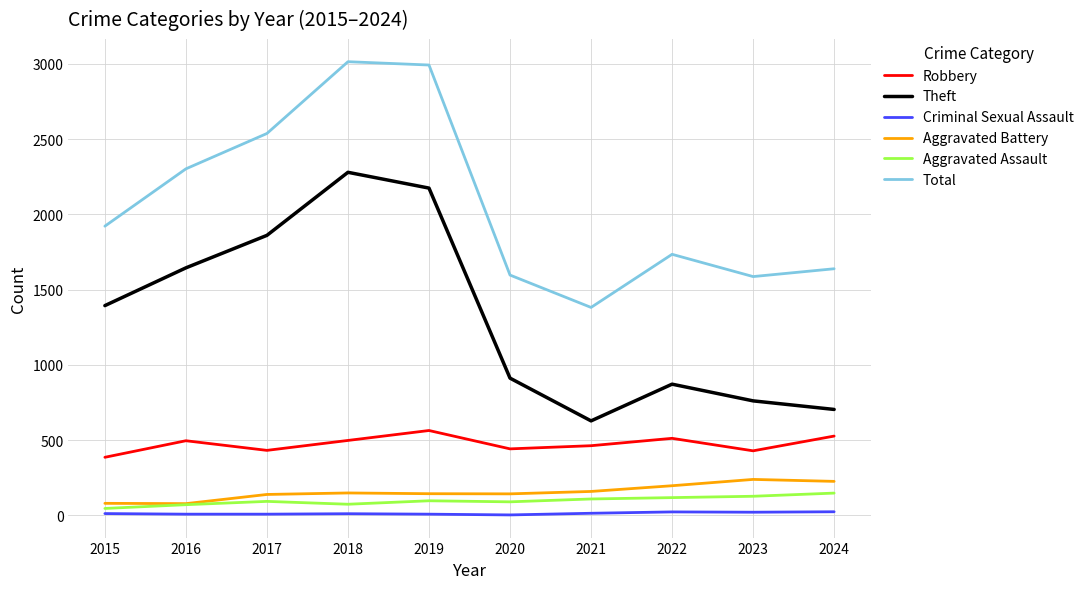

Is this an area chart (filled region under the line)?

No